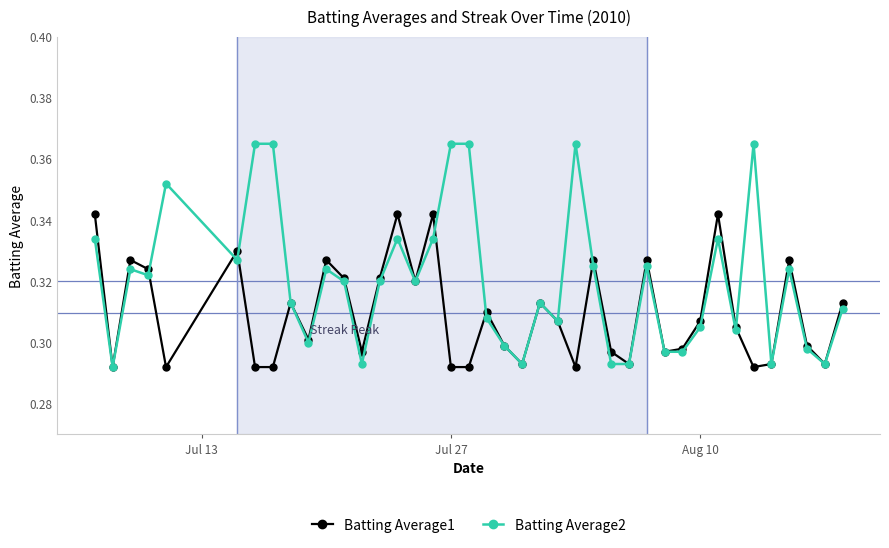

How many interior local peaks does the Batting Average1 series have?

12